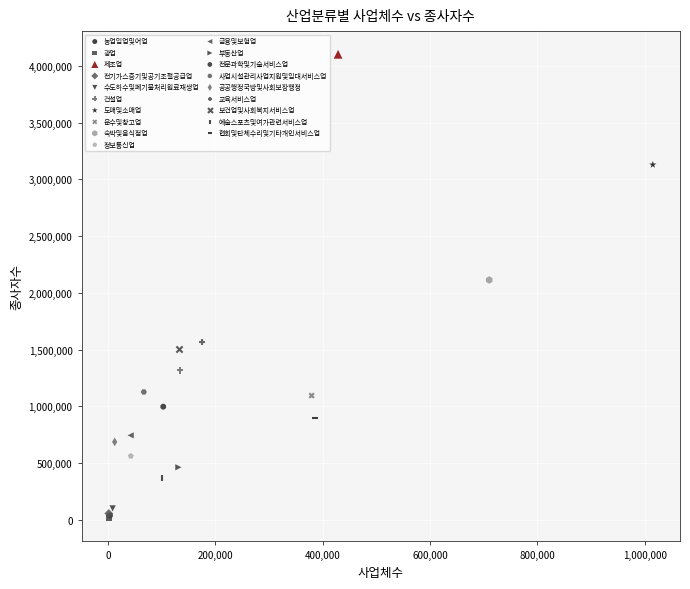

What are all the series names shown in the legend?

농업임업및어업, 광업, 제조업, 전기가스증기및공기조절공급업, 수도하수및폐기물처리원료재생업, 건설업, 도매및소매업, 운수및창고업, 숙박및음식점업, 정보통신업, 금융및보험업, 부동산업, 전문과학및기술서비스업, 사업시설관리사업지원및임대서비스업, 공공행정국방및사회보장행정, 교육서비스업, 보건업및사회복지서비스업, 예술스포츠및여가관련서비스업, 협회및단체수리및기타개인서비스업